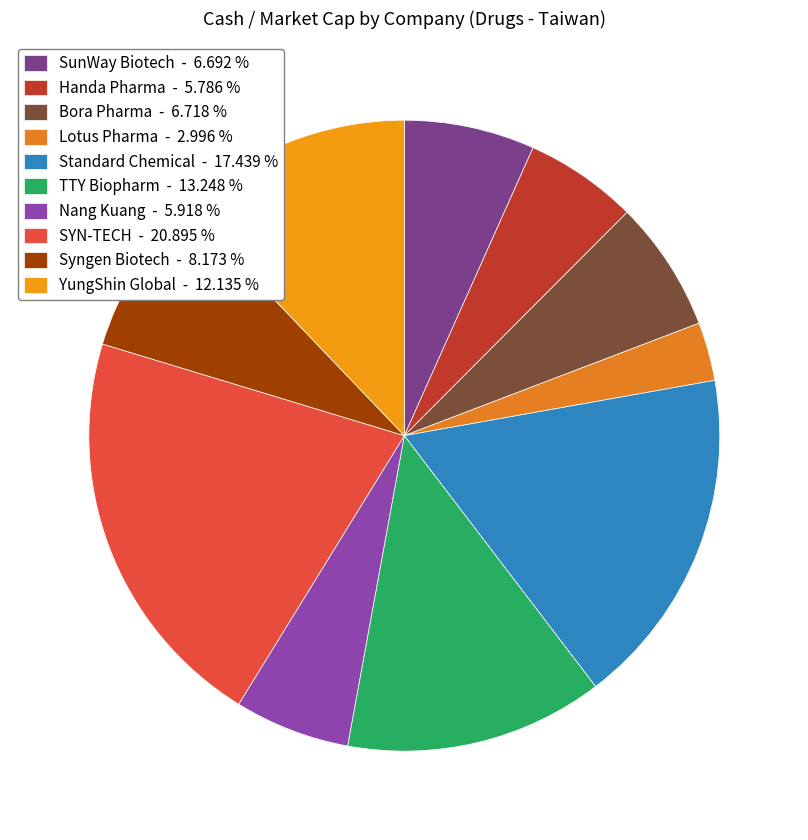

Which slice is the largest?

SYN-TECH